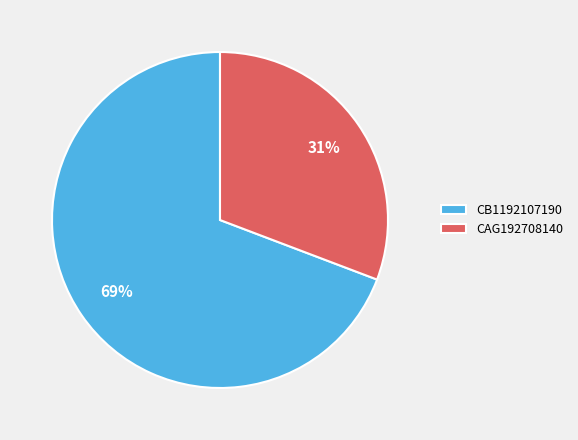

True or false: CAG192708140 accounts for 24% of the total.

False